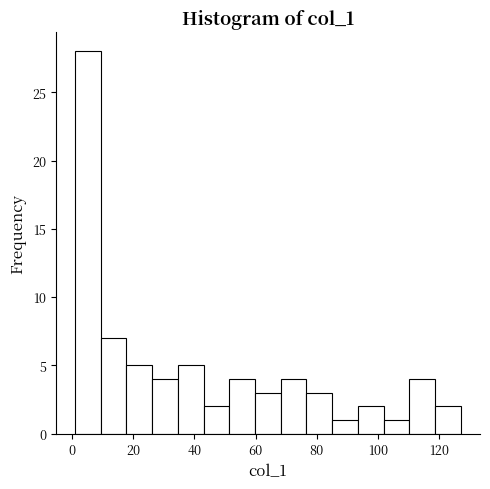

Reading left to right, list every bar in this chart as the range it spans on the x-axis followed by its height. Neither the bar edges nor the heights are printed on the chart, so give them approximately, as read against the axes.

1.0 to 9.4: 28
9.4 to 17.8: 7
17.8 to 26.2: 5
26.2 to 34.6: 4
34.6 to 43.0: 5
43.0 to 51.4: 2
51.4 to 59.8: 4
59.8 to 68.2: 3
68.2 to 76.6: 4
76.6 to 85.0: 3
85.0 to 93.4: 1
93.4 to 101.8: 2
101.8 to 110.2: 1
110.2 to 118.6: 4
118.6 to 127.0: 2